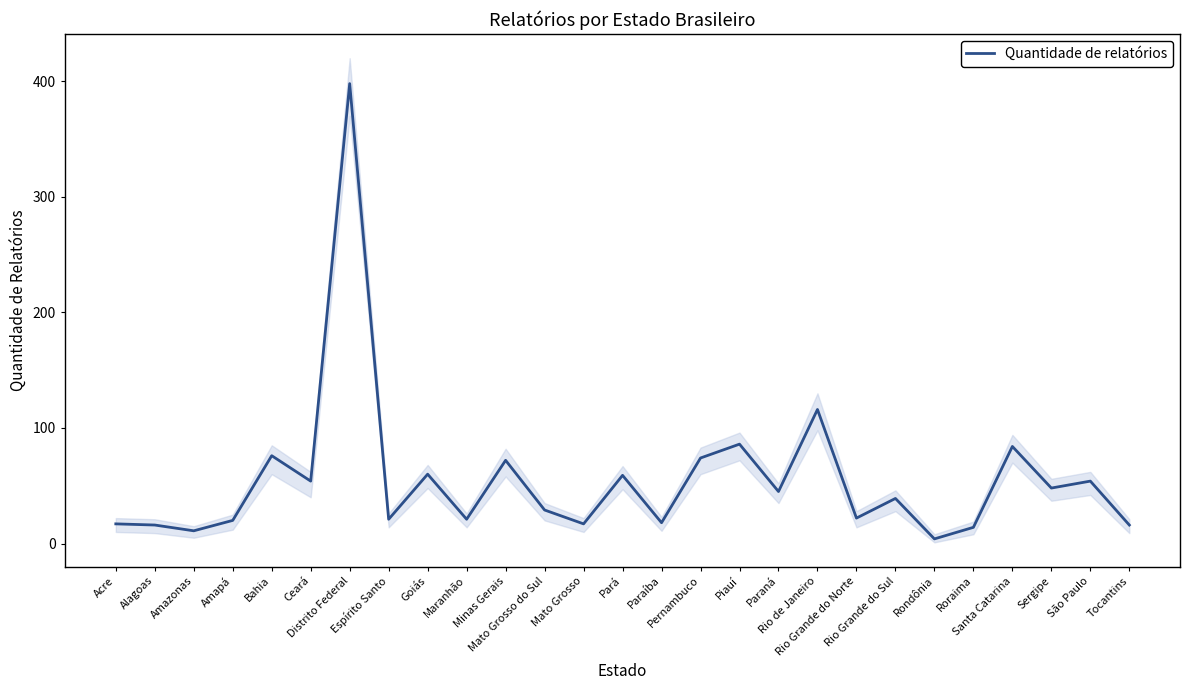

How many interior local valleys (lower than both neighbors) does the data have?

10